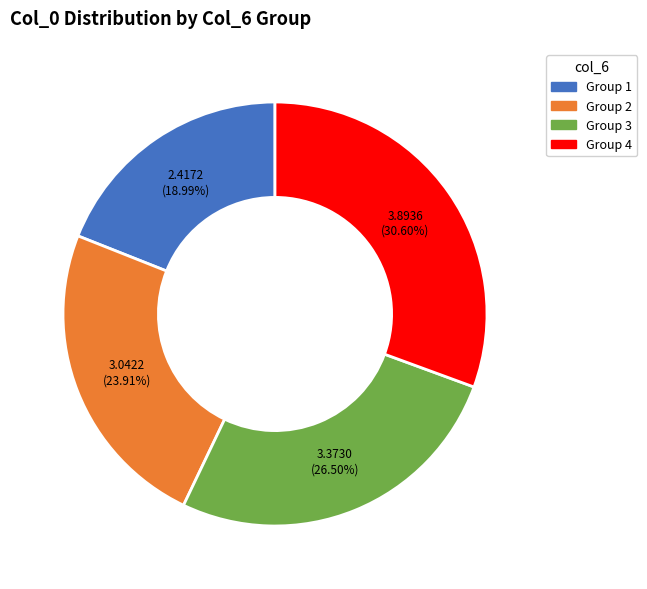

Does Group 1 represent more than half of the total?

No